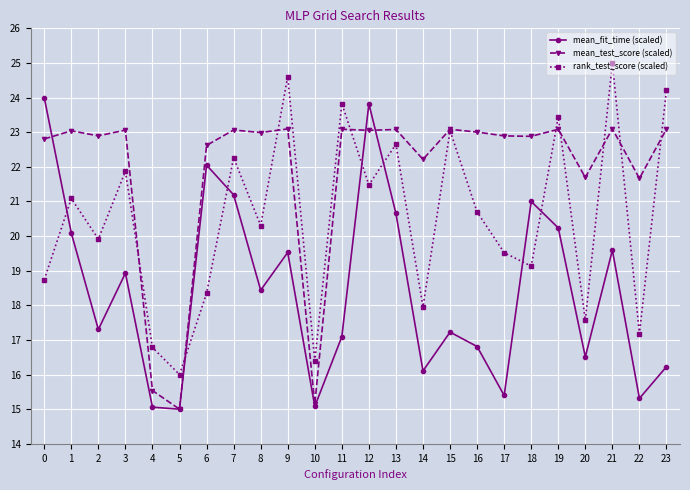

List the series in order of their peak value, highest first.

rank_test_score (scaled), mean_fit_time (scaled), mean_test_score (scaled)